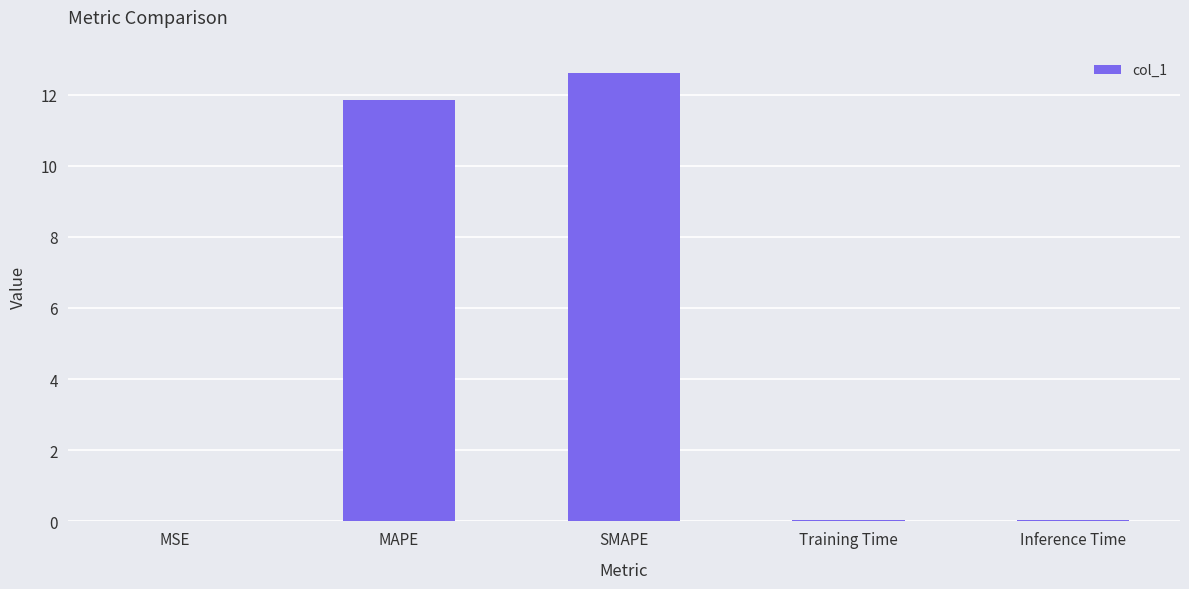

What is the sum of all values?

24.6